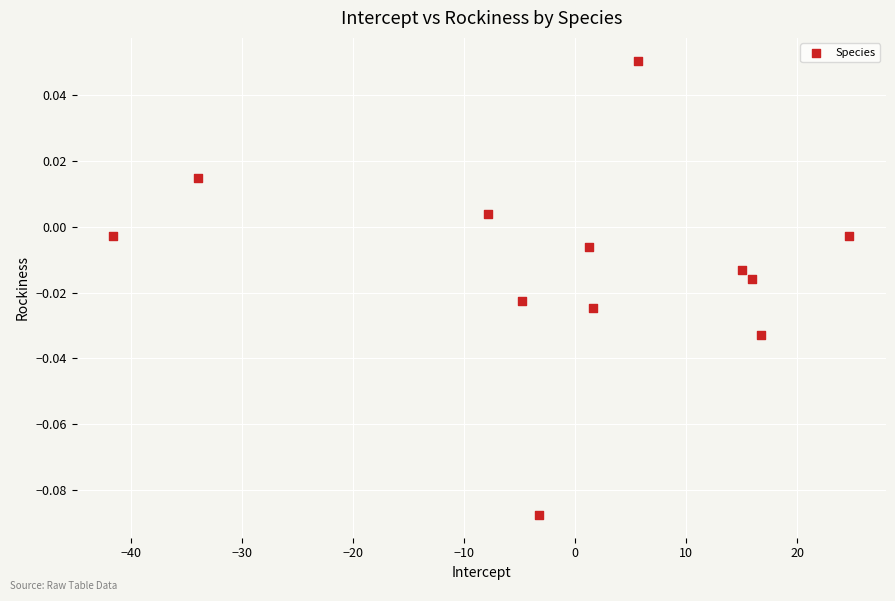

What is the range of X values (max minus min)?

66.3